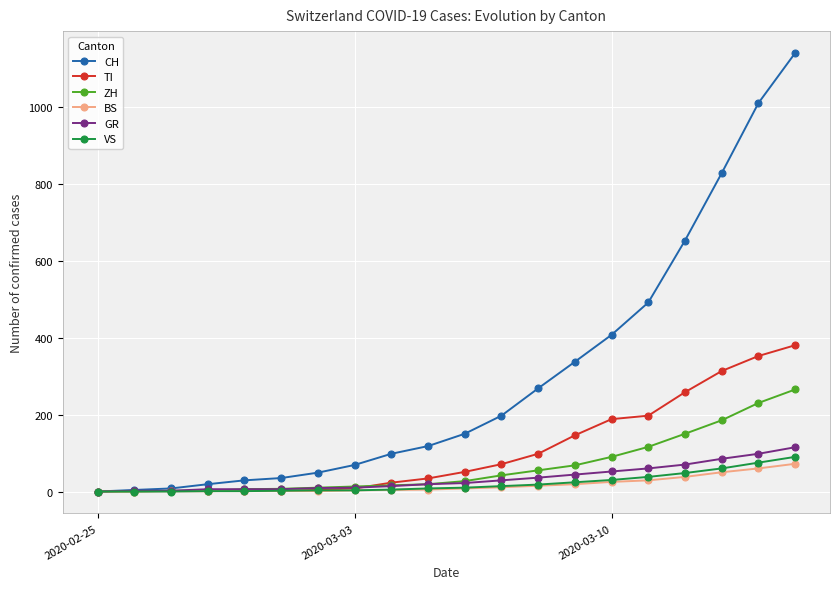

Which series has the widest spread of values?

CH